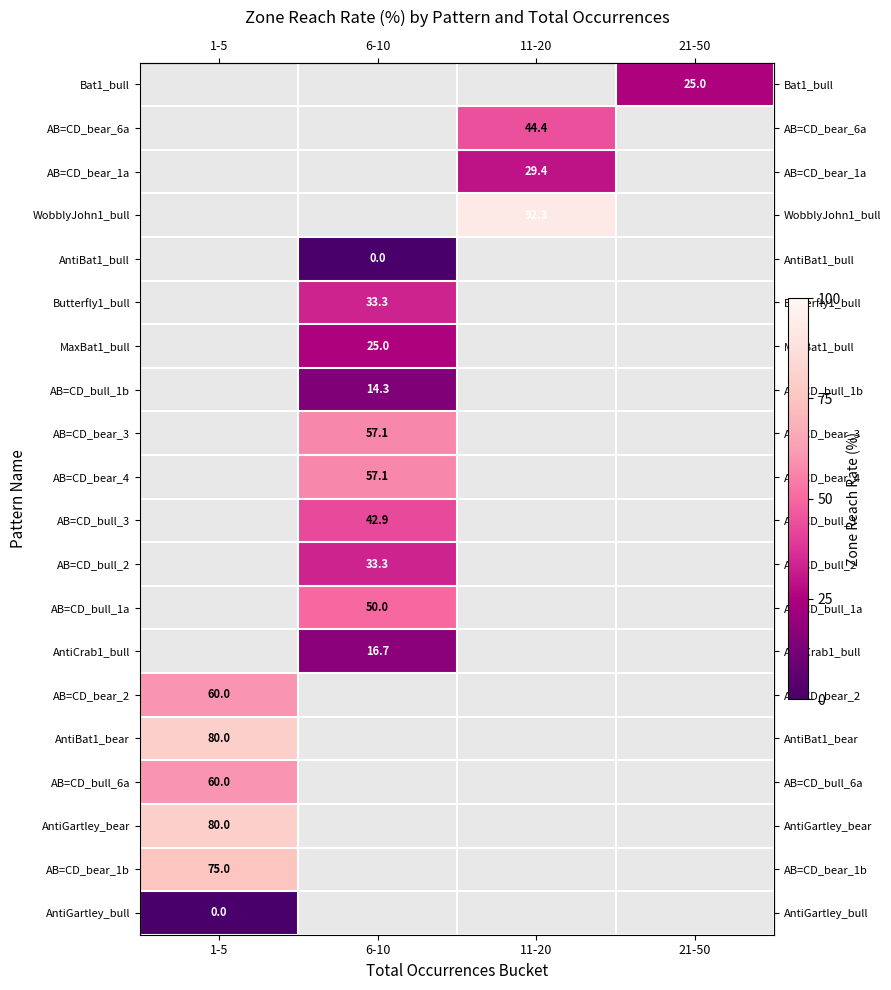

How many series are shown in this chart?

20